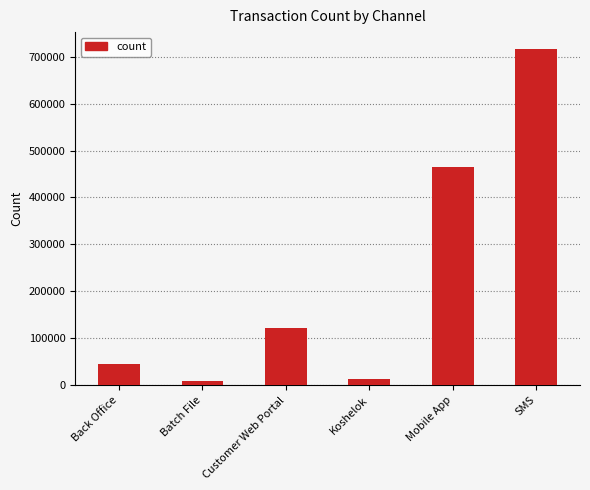

What is the smallest value displayed?

8309